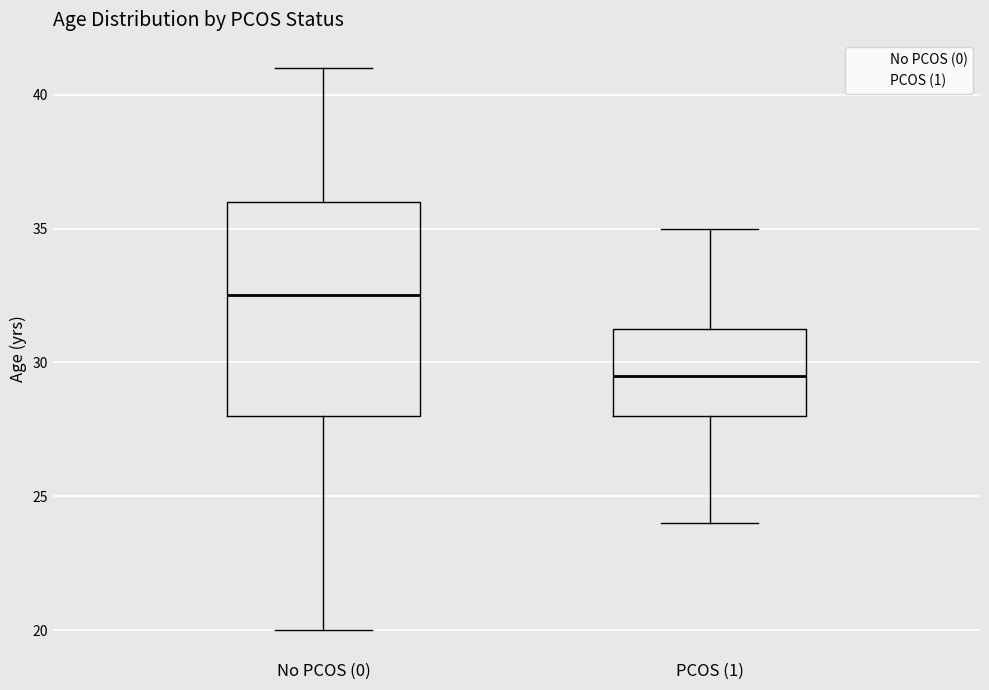

Which box has the highest median line?

No PCOS (0)